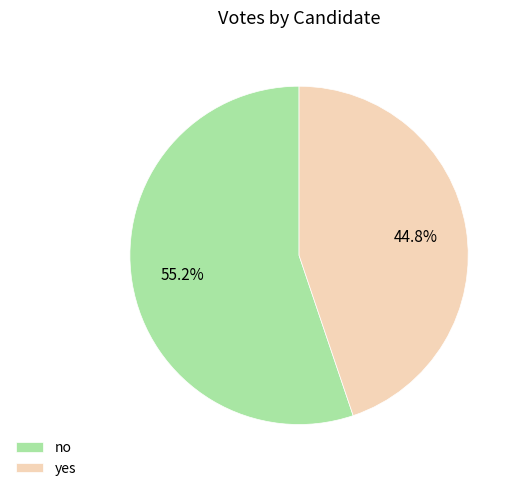

Is it true that no is 43% of the pie?

False